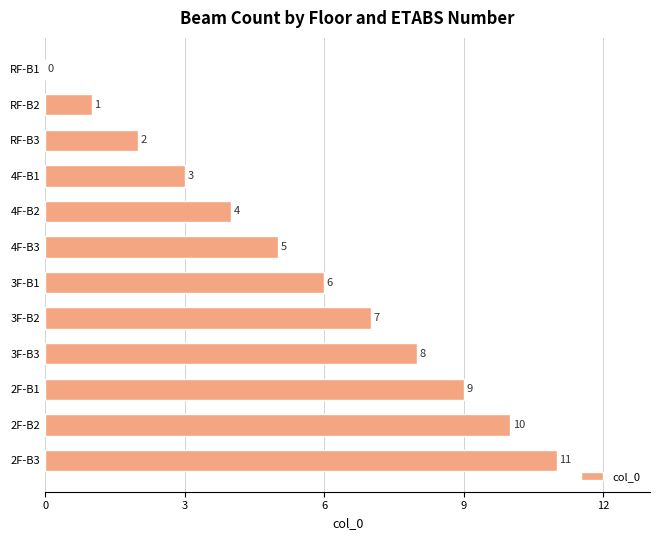

What is the sum of all values?

66